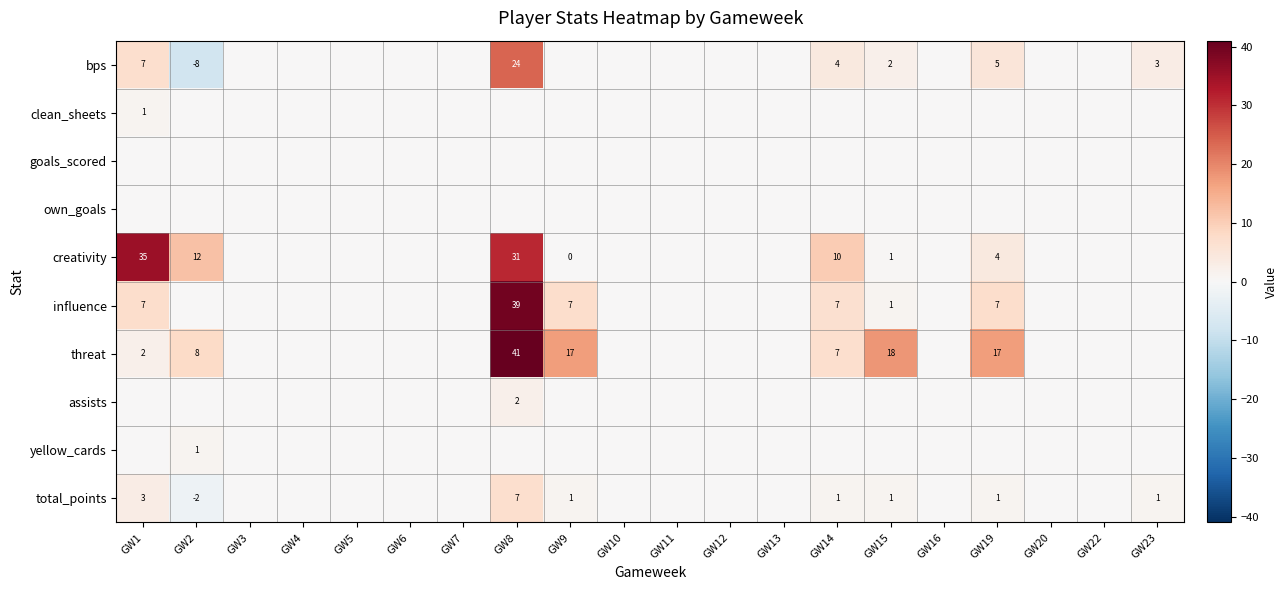

What is the maximum value shown in the chart?

41.0